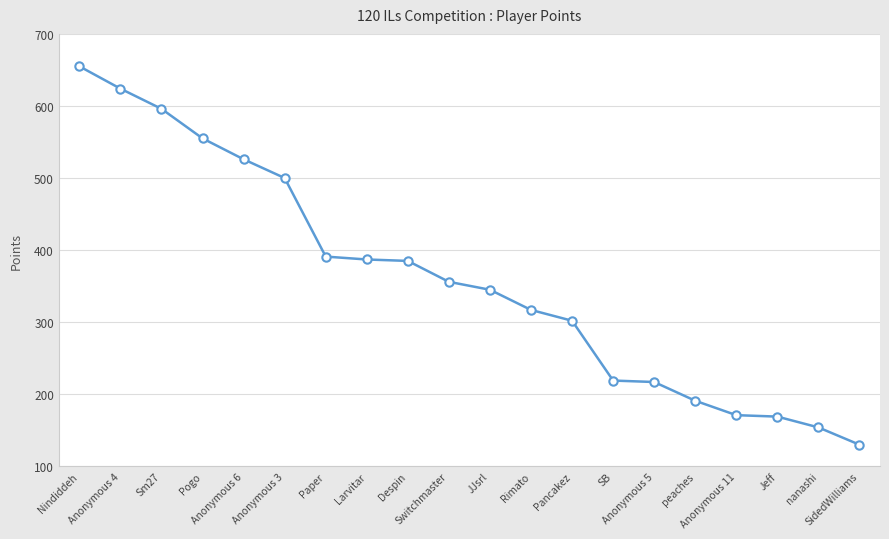

What is the maximum value shown in the chart?

655